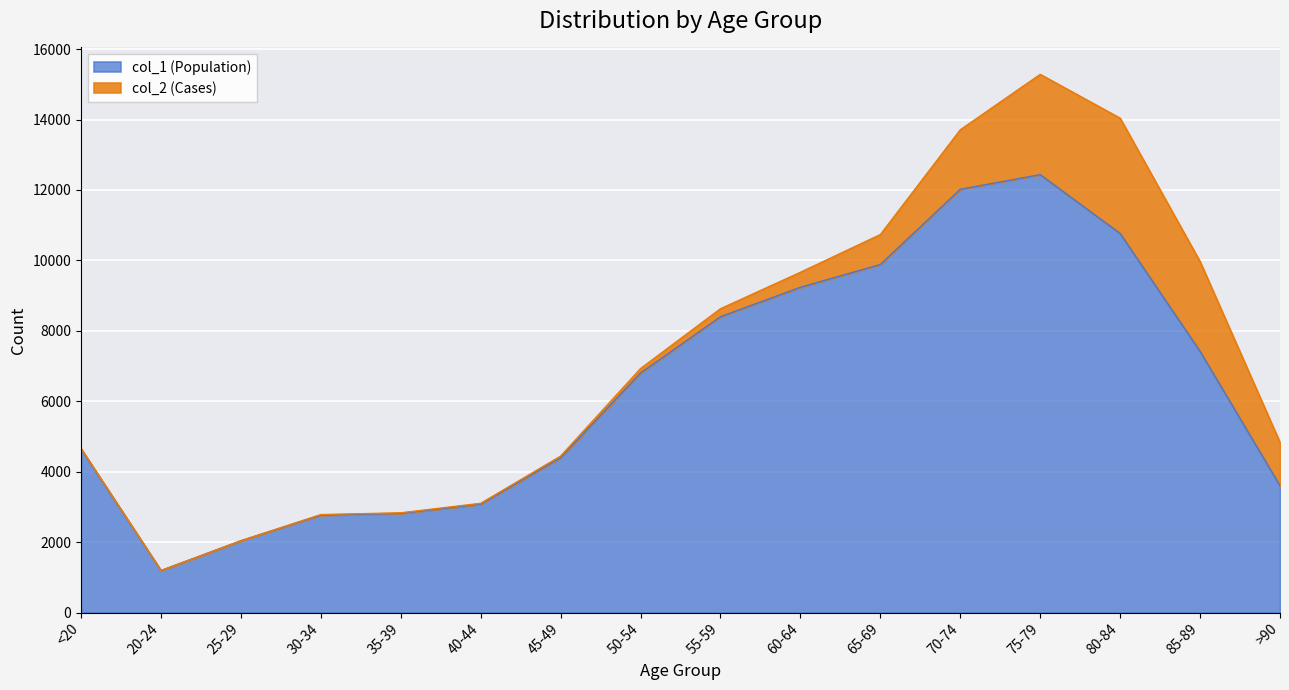

What is the label of the 13th point from the left?

75-79